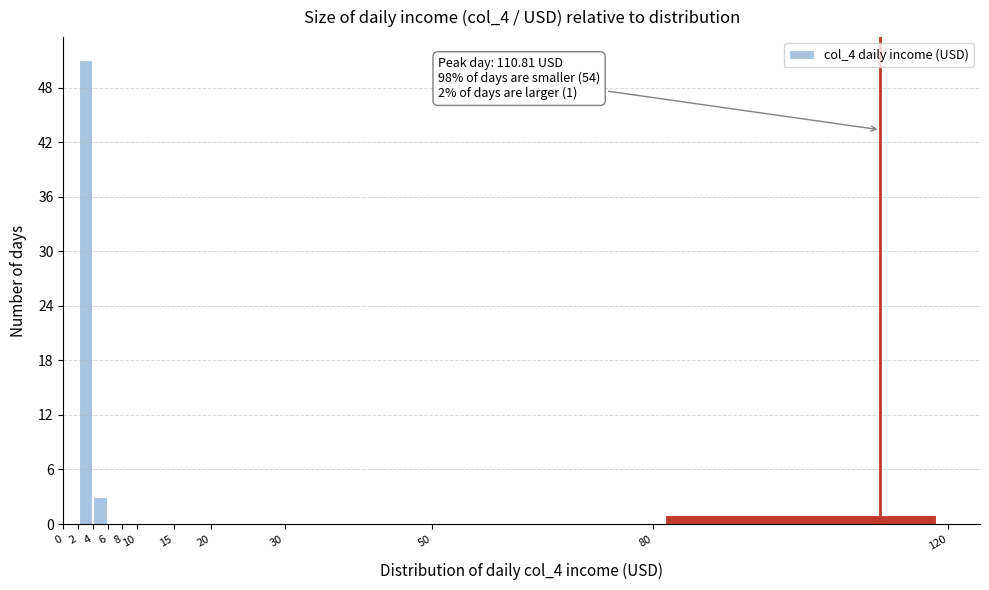

Which range on the x-axis has the tallest bar?

2 to 4